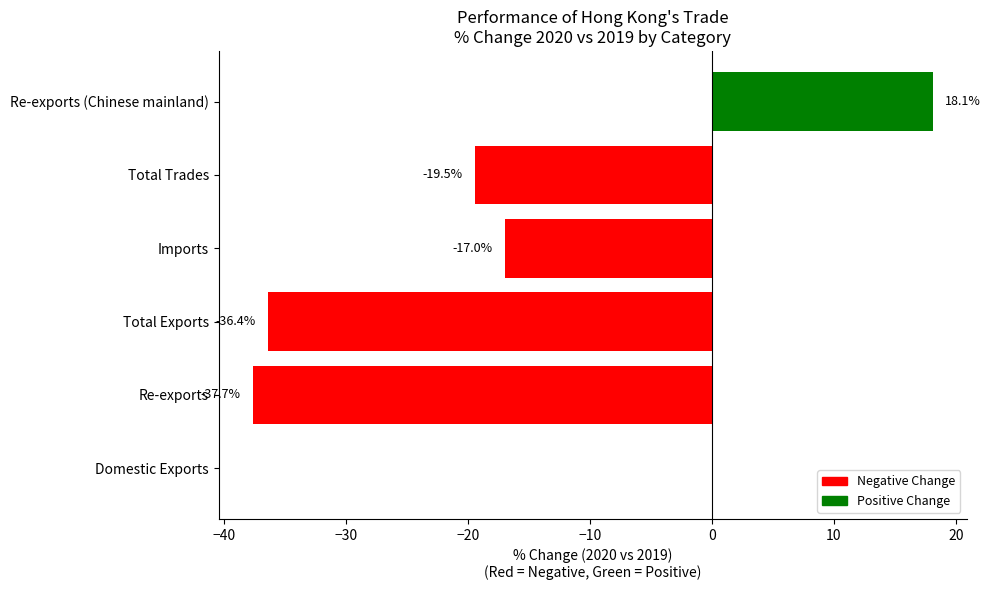

What is the greatest value displayed?

18.1